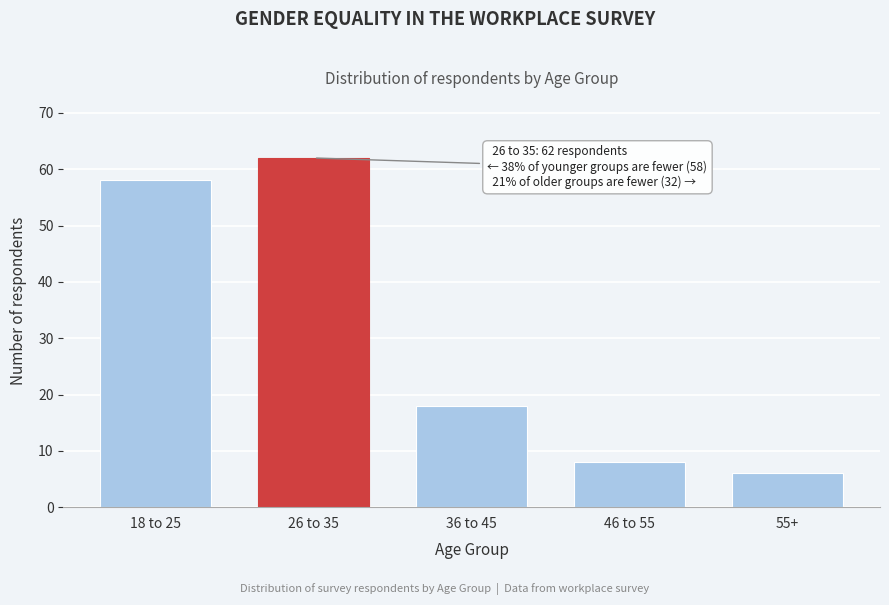

Reading right to left, extract all data points from this chart.

6	8	18	62	58